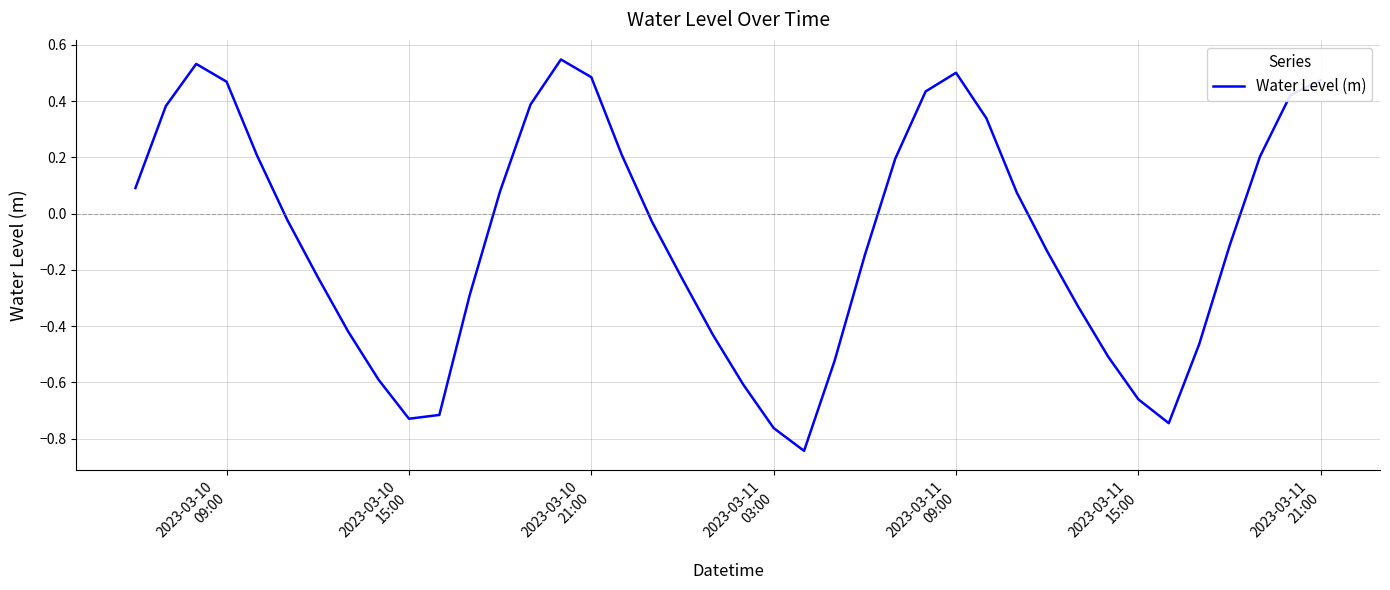

What is the difference between the maximum and minimum values?

1.4